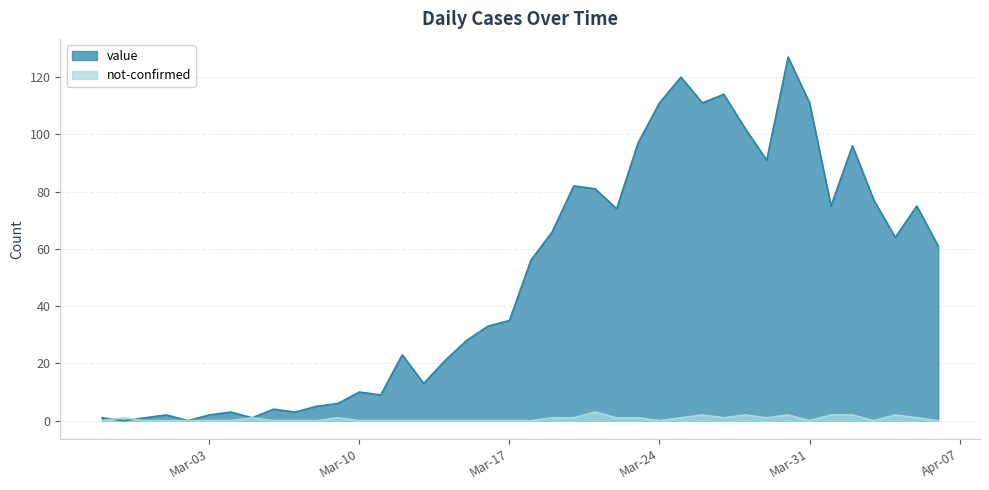

Rank the series by their average value, from lowest to highest.

not-confirmed, value